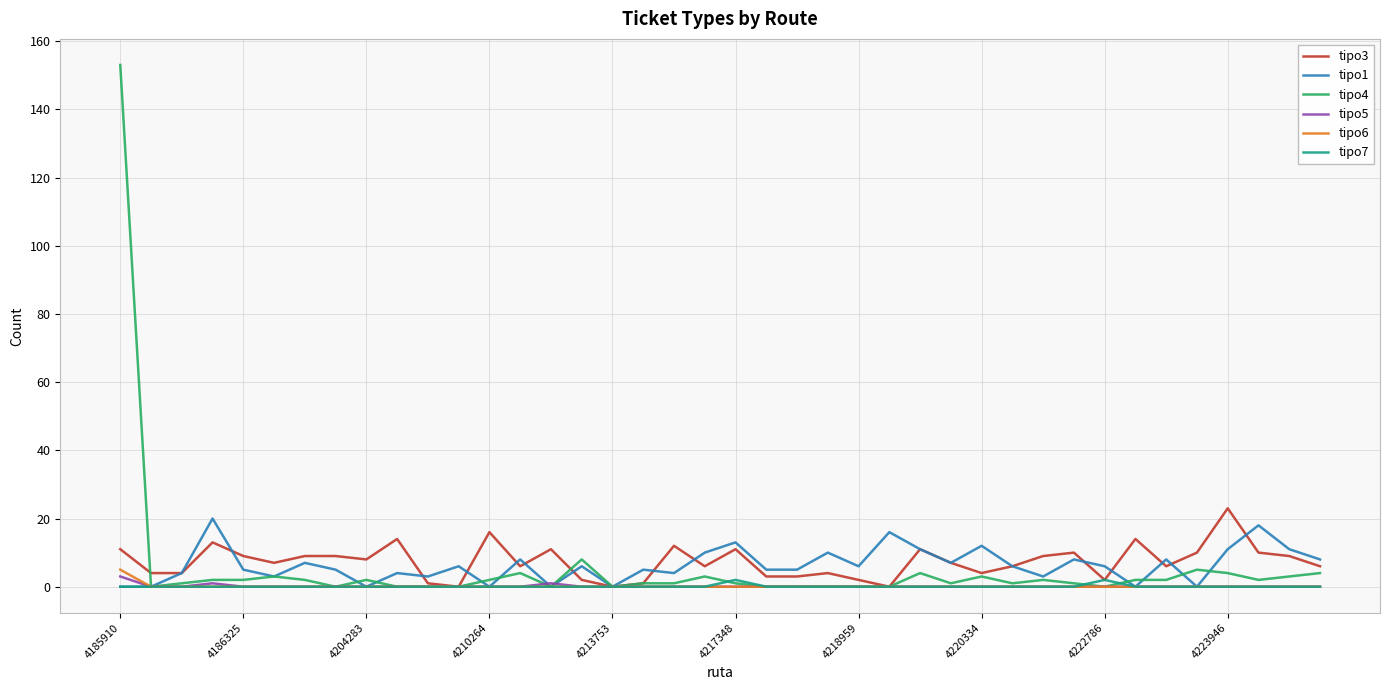

What is the maximum value shown in the chart?

153